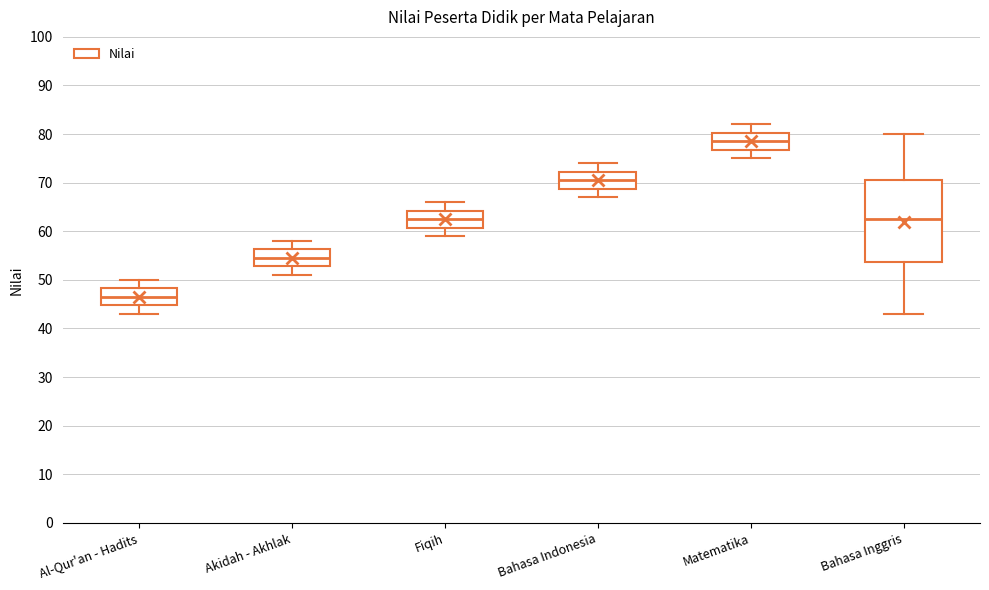

Where does the lower whisker of the box for Matematika end on the y-axis? The values are not printed on the chart, so give them approximately, as read against the axis.

75